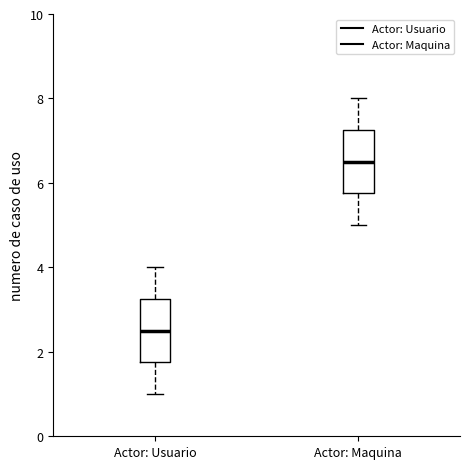

Which box has the lowest median line?

Actor: Usuario